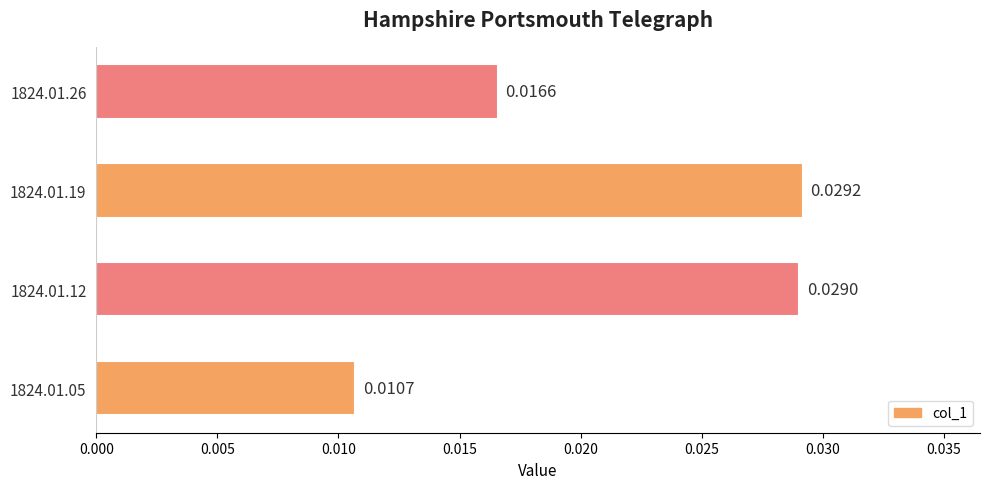

Rank the categories by value from lowest to highest.

1824.01.05, 1824.01.26, 1824.01.12, 1824.01.19